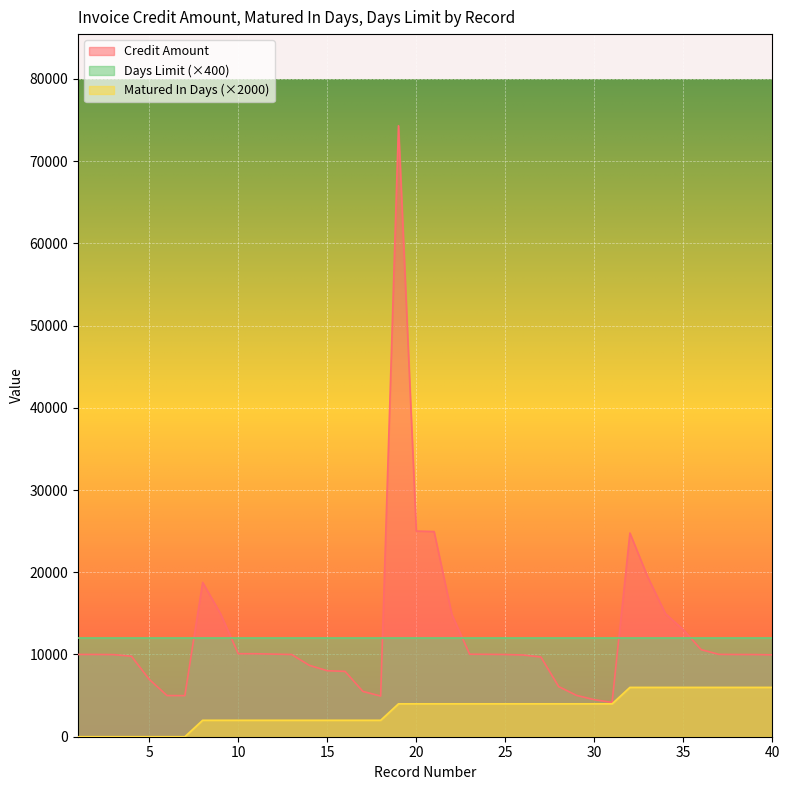

The value of Credit Amount at 20 is 35979.2. True or false?

False